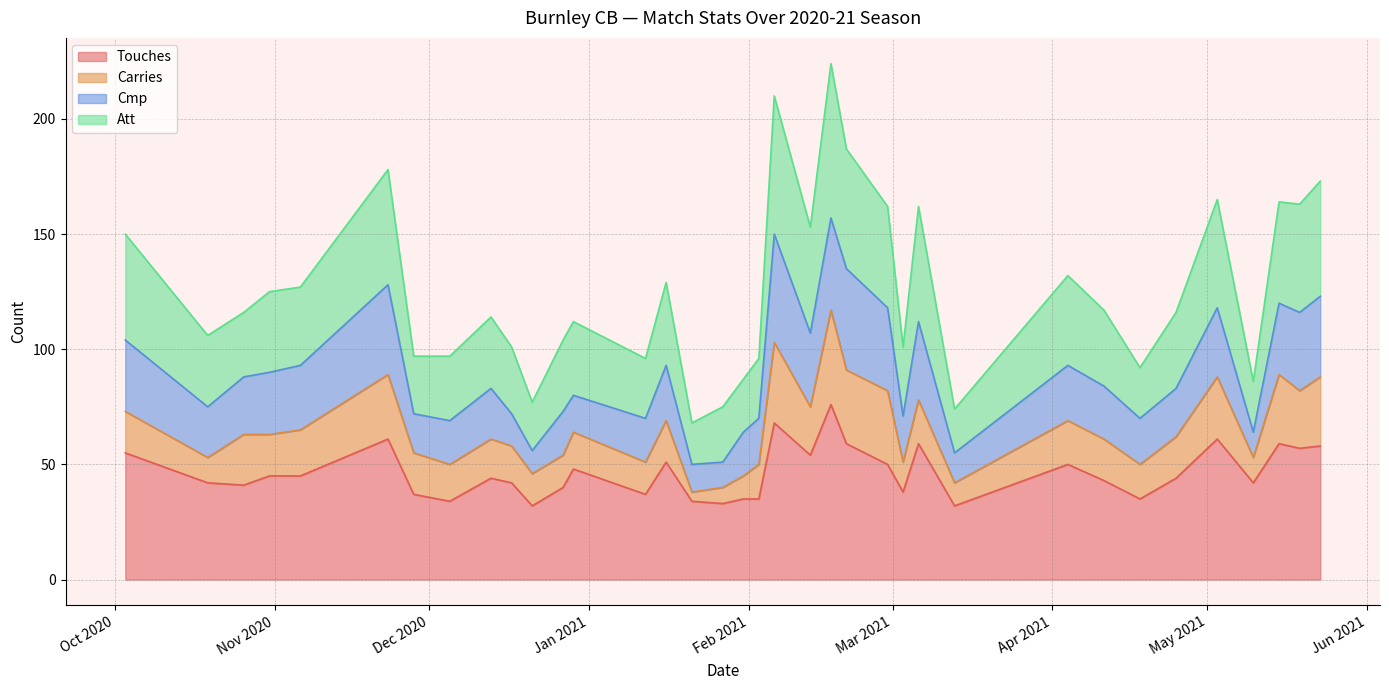

What is the minimum value for Touches?

32